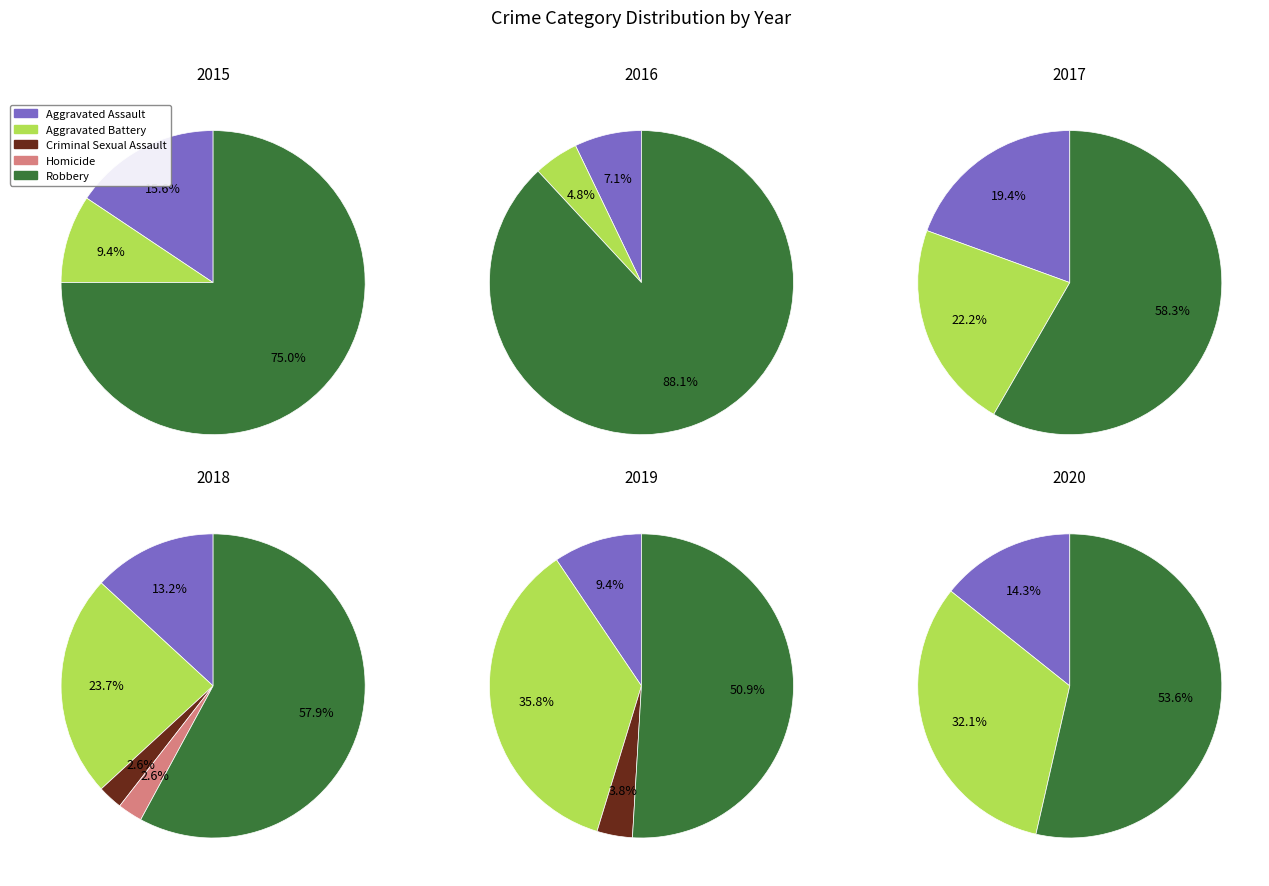

Does 2019 account for over 50% of the chart?

No